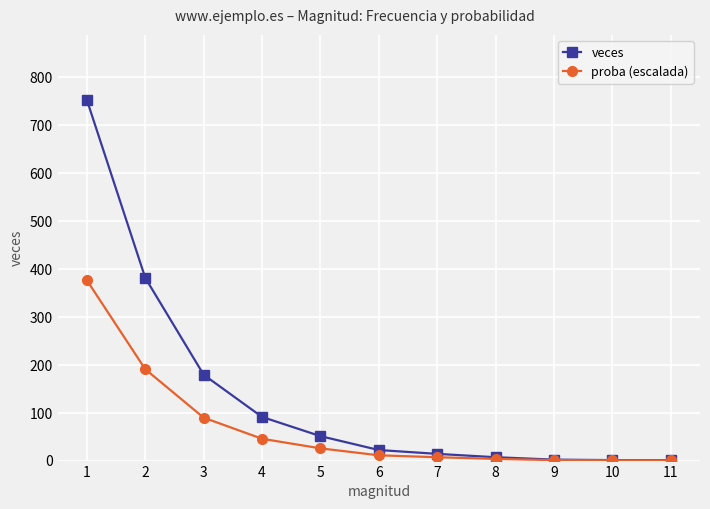

List the series in order of their peak value, highest first.

veces, proba (escalada)